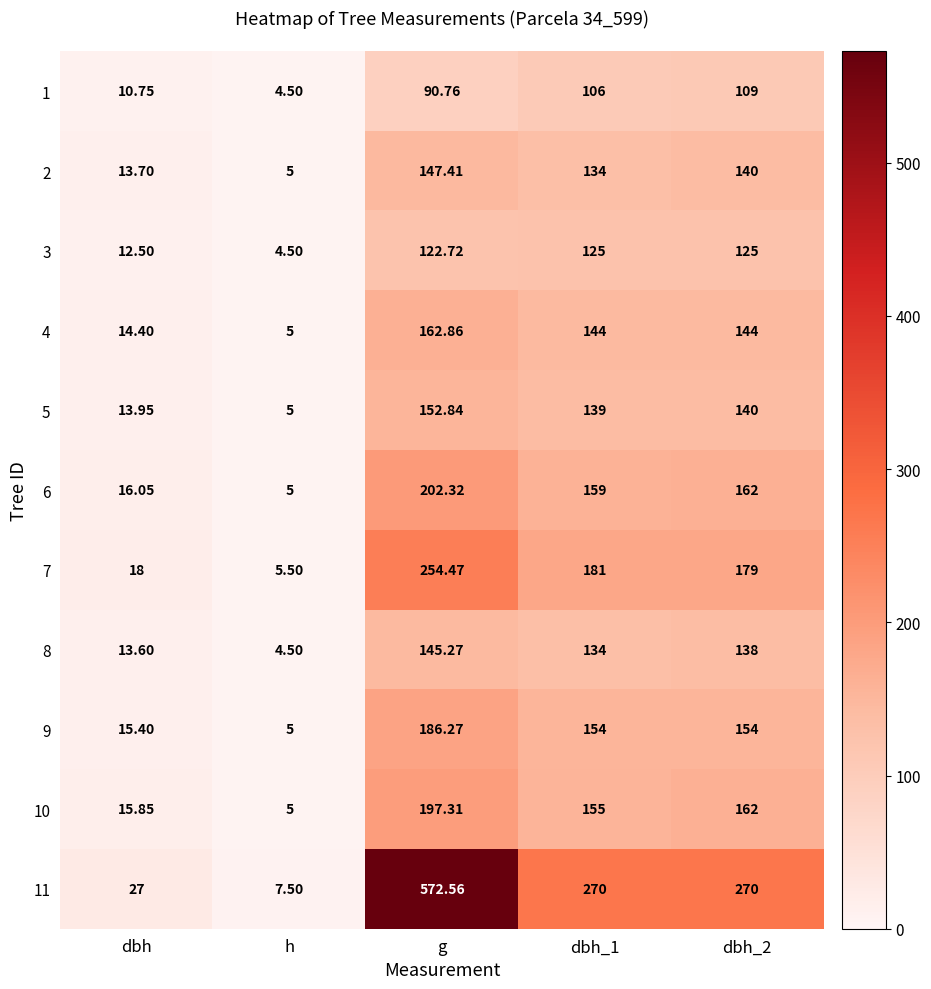

What is the total value across all series at h?

56.5